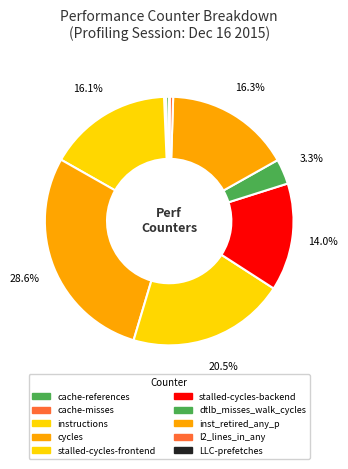

What is the ratio of the value at dtlb_misses_walk_cycles to the value at l2_lines_in_any?

7.1